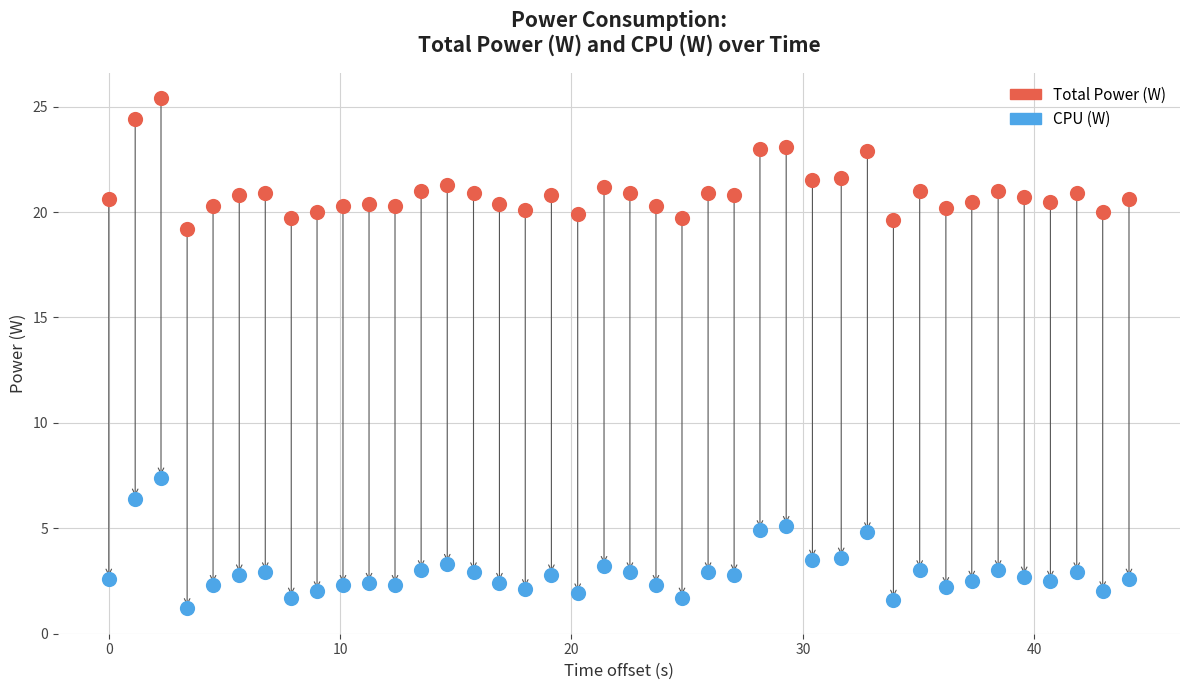

Which series contains the lowest Y value?

CPU (W)